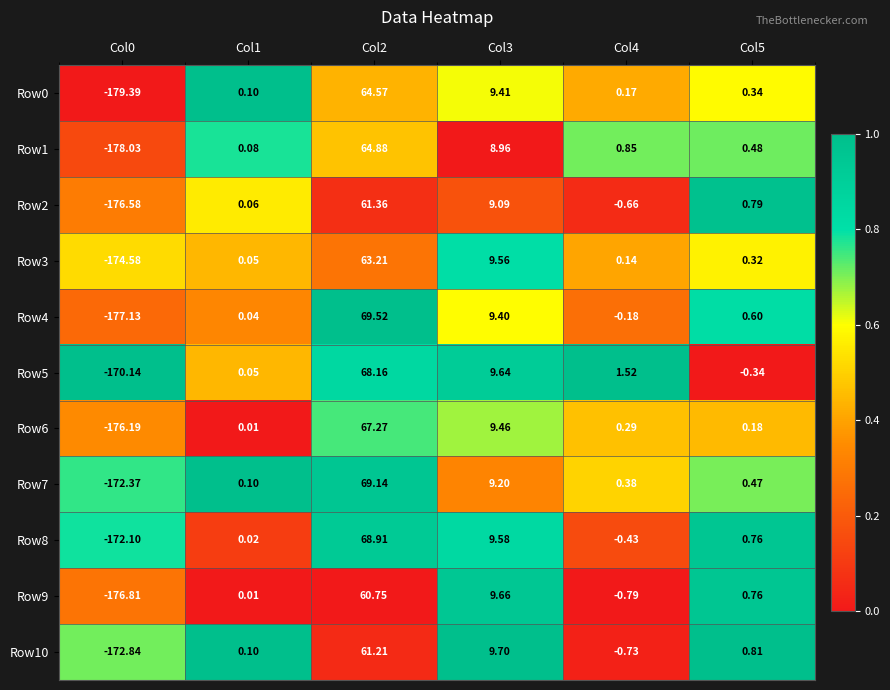

Is the value of Row3 at Col1 greater than the value of Row4 at Col3?

No